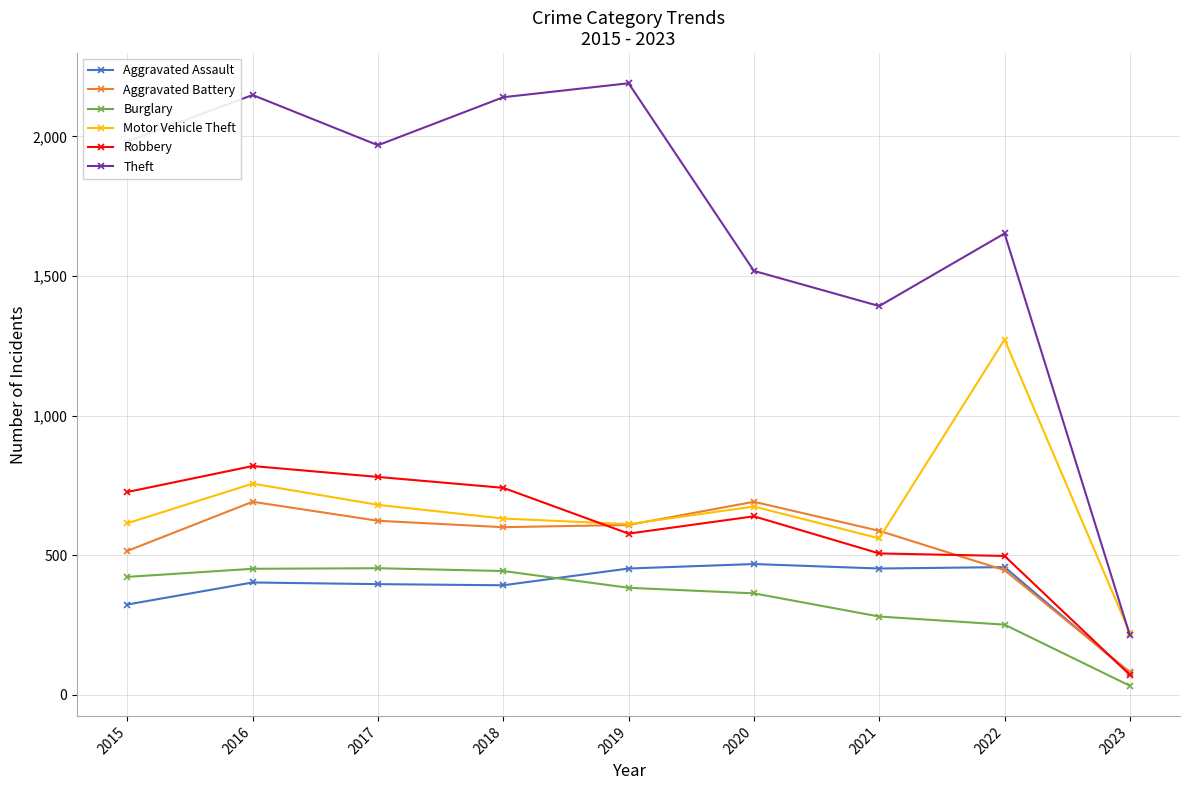

Is it true that Aggravated Assault equals 271 at 2016?

False